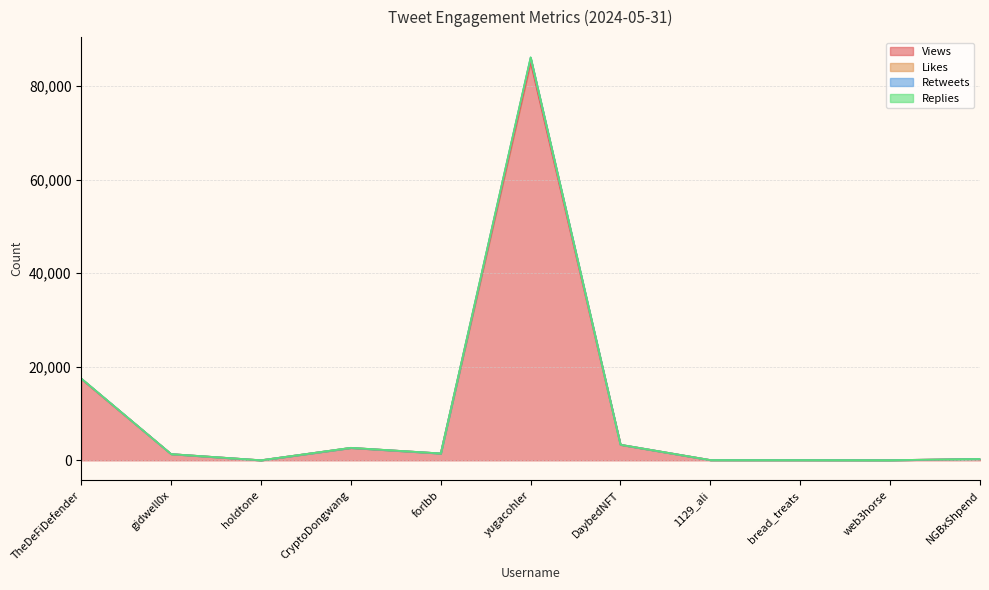

True or false: Likes and Views cross at least once.

False